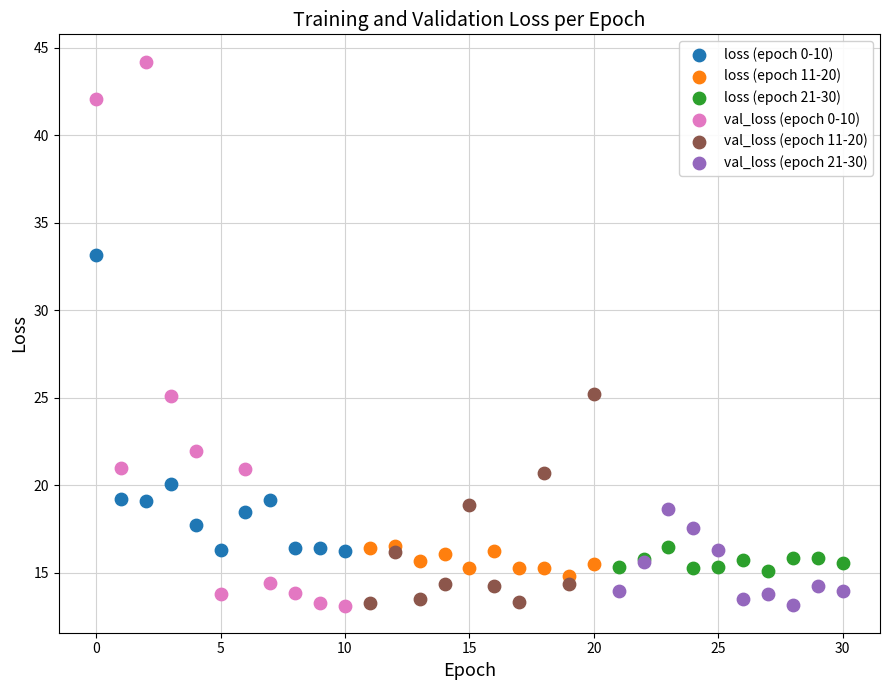

Which series has the largest Y range (max minus min)?

val_loss (epoch 0-10)